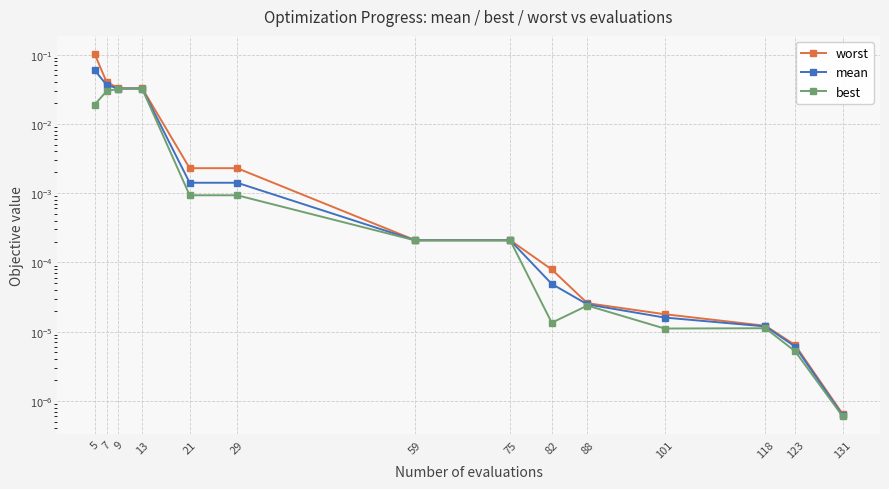

Rank the series by their average value, from lowest to highest.

best, mean, worst